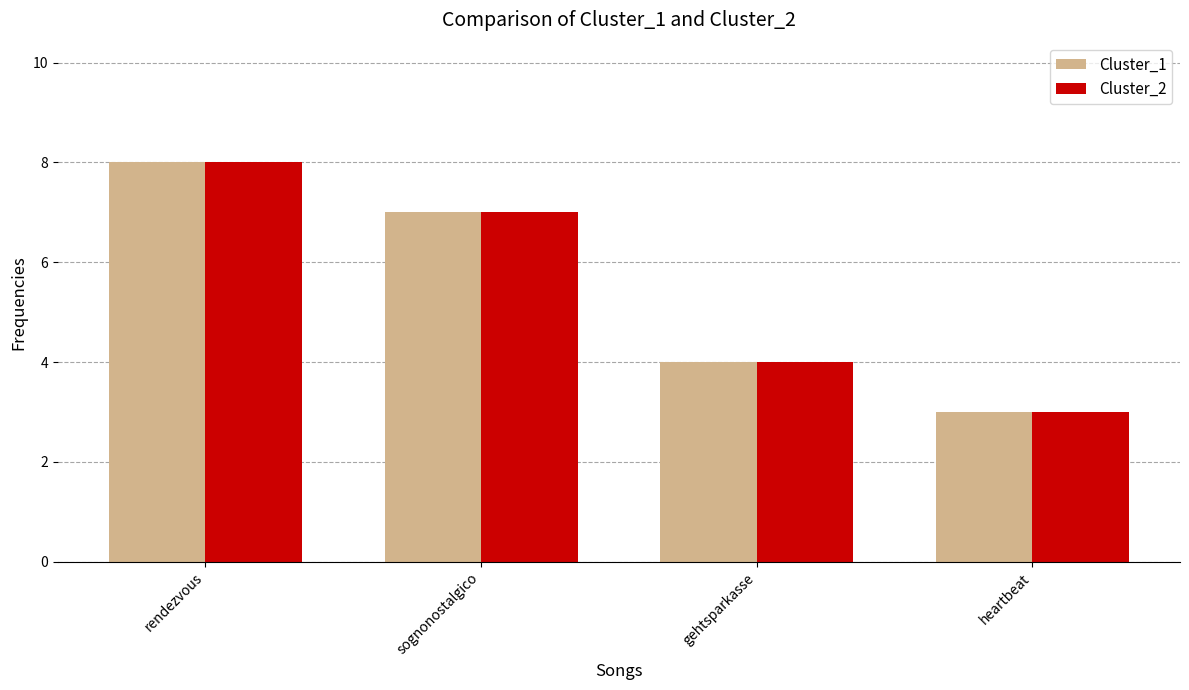

What is the difference between the maximum and second lowest values in the Cluster_2 series?

4